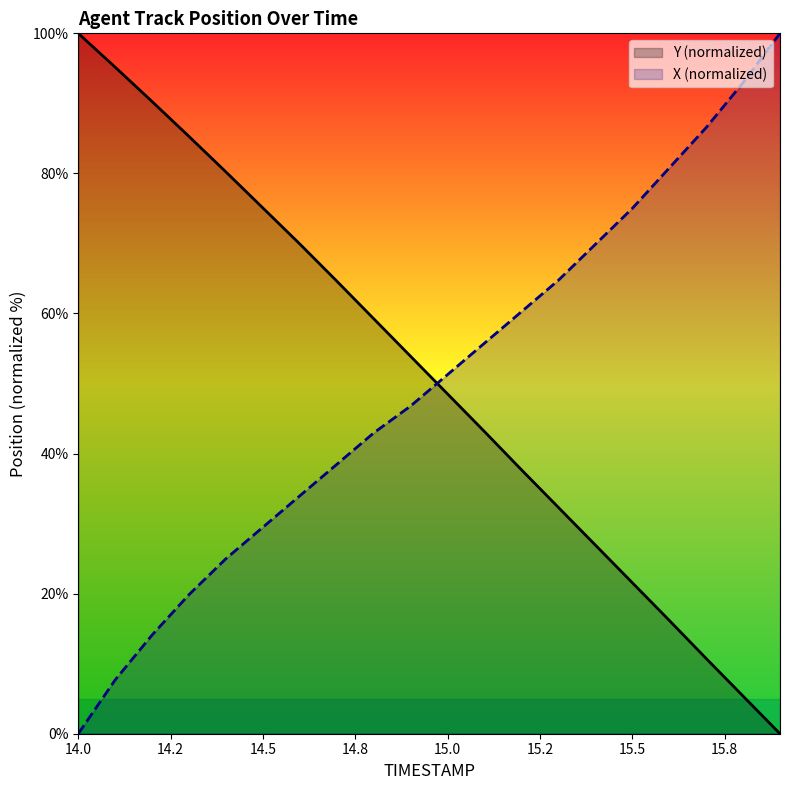

What is the spread (max minus min) of values at 15.5?

53.4